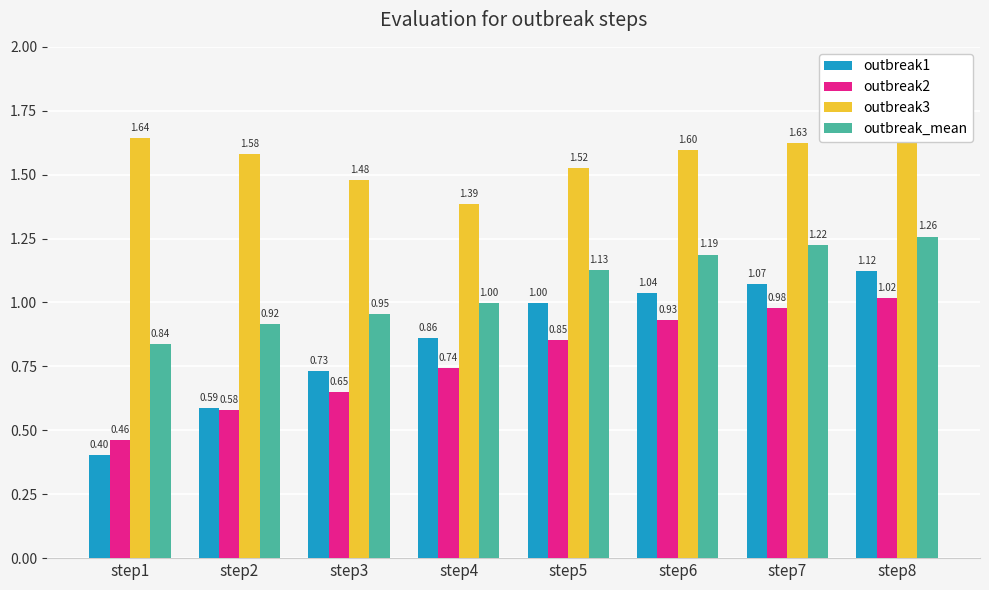

Count the number of data series in this chart.

4